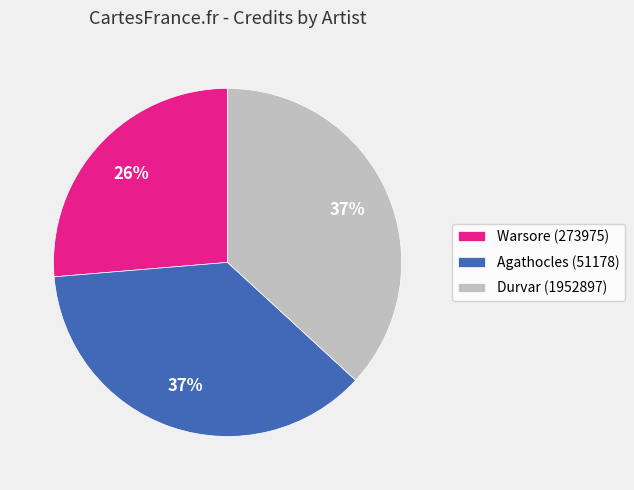

To the nearest percent, what portion does Agathocles (51178) represent?

37%